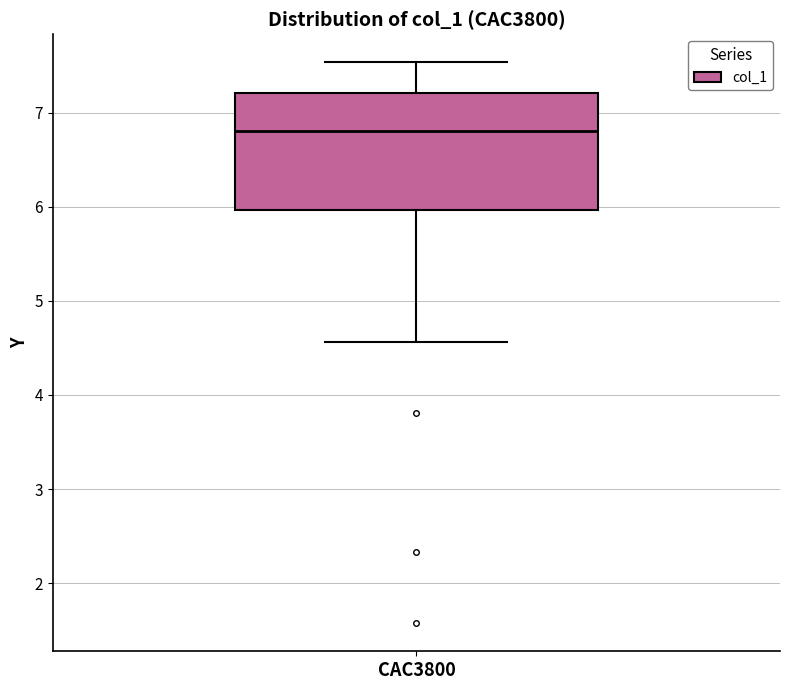

Read this box plot against the y-axis: the position of the median line, the range covered by the box, and the ends of both whiskers. The values are not printed on the chart, so give them approximately, as read against the axis.

median 6.8, box 6.0 to 7.2, whiskers 4.6 to 7.5